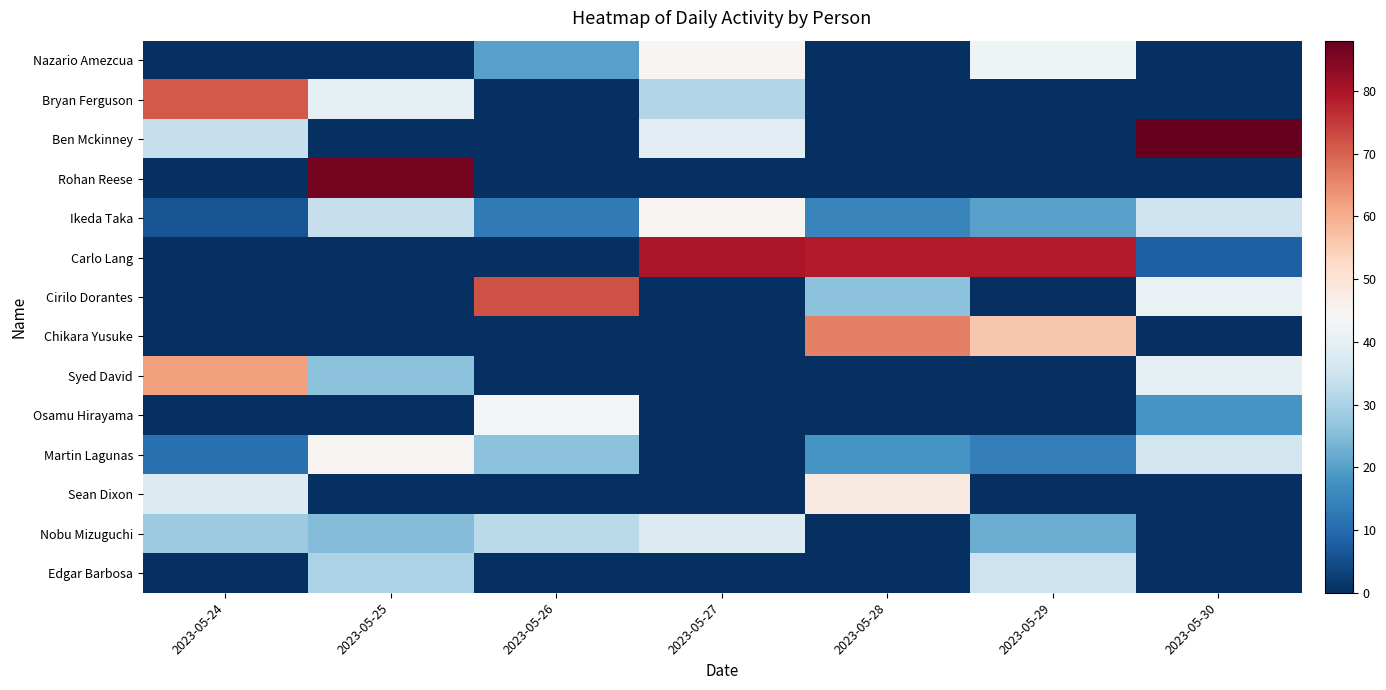

At how many categories does at least one series exceed 38?

7